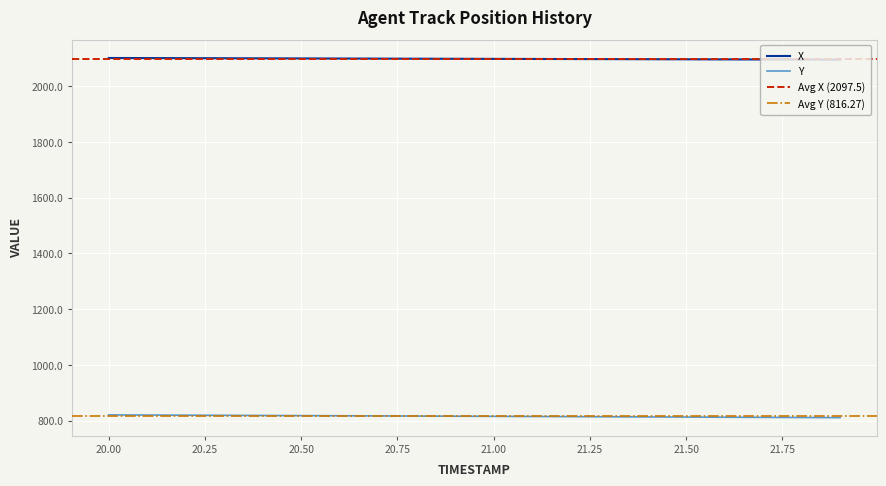

Is the value of Y at 21.00 greater than the value of X at 20.00?

No